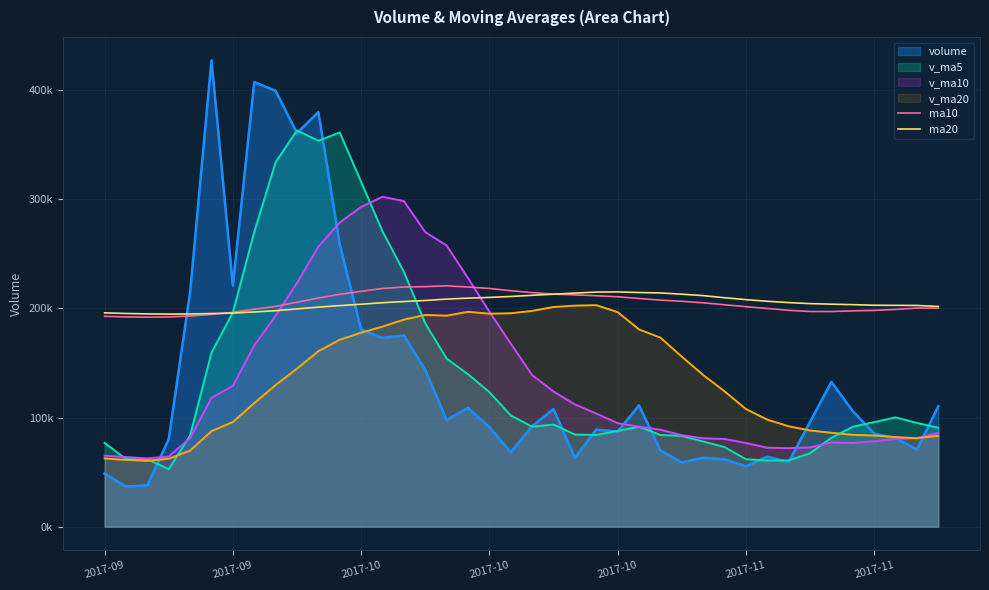

The ma10 series shows 198162.0 at 2017-11. True or false?

True